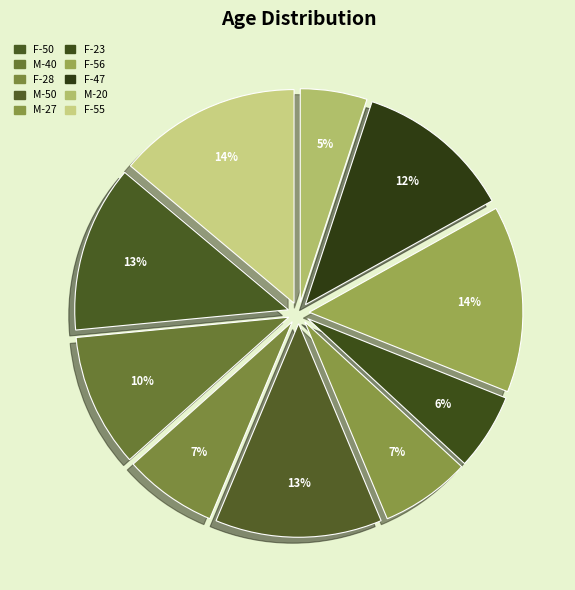

How many slices are in this pie chart?

10